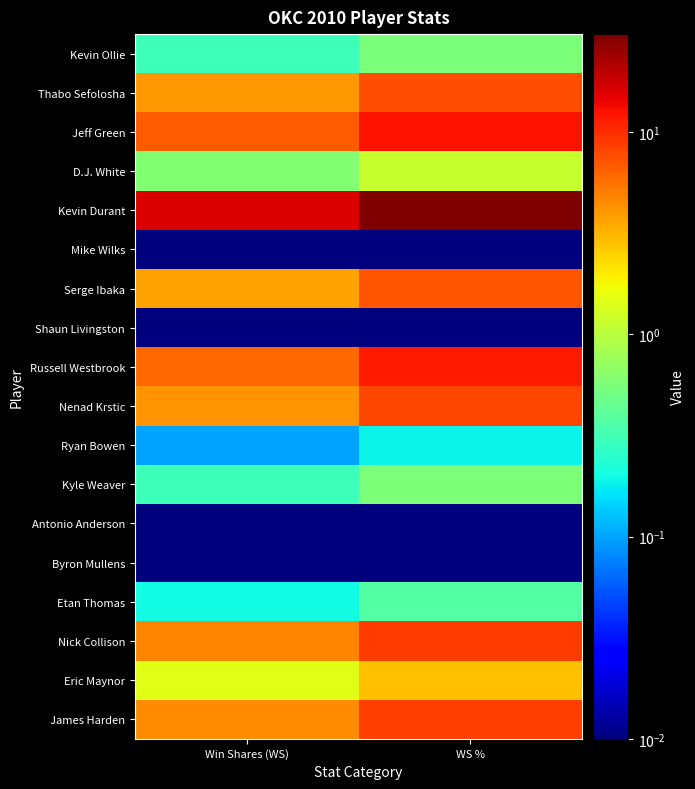

Which has a higher value, Win Shares (WS) or WS %?

WS %